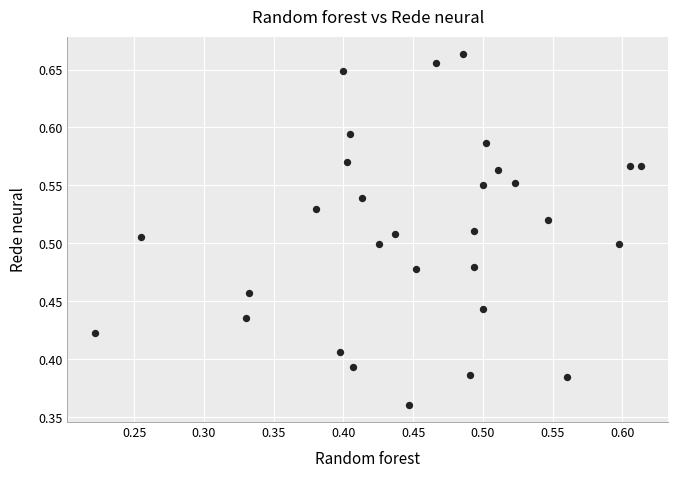

What is the range of Y values (max minus min)?

0.3